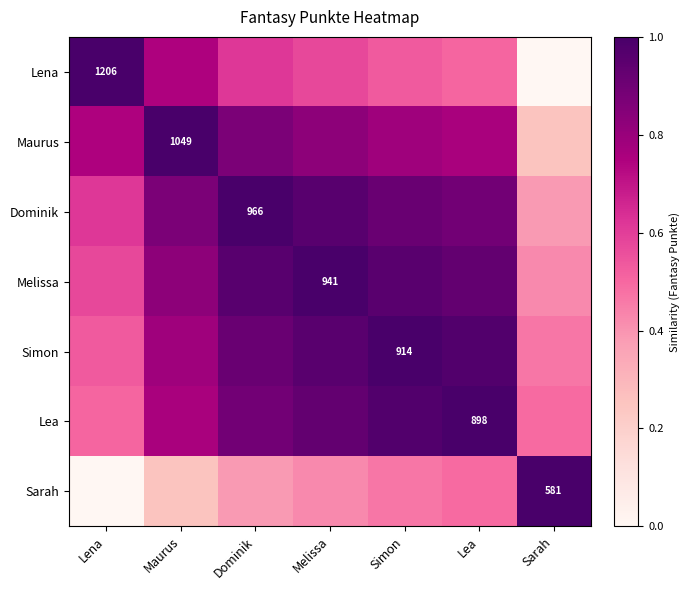

At how many categories does at least one series exceed 0?

7